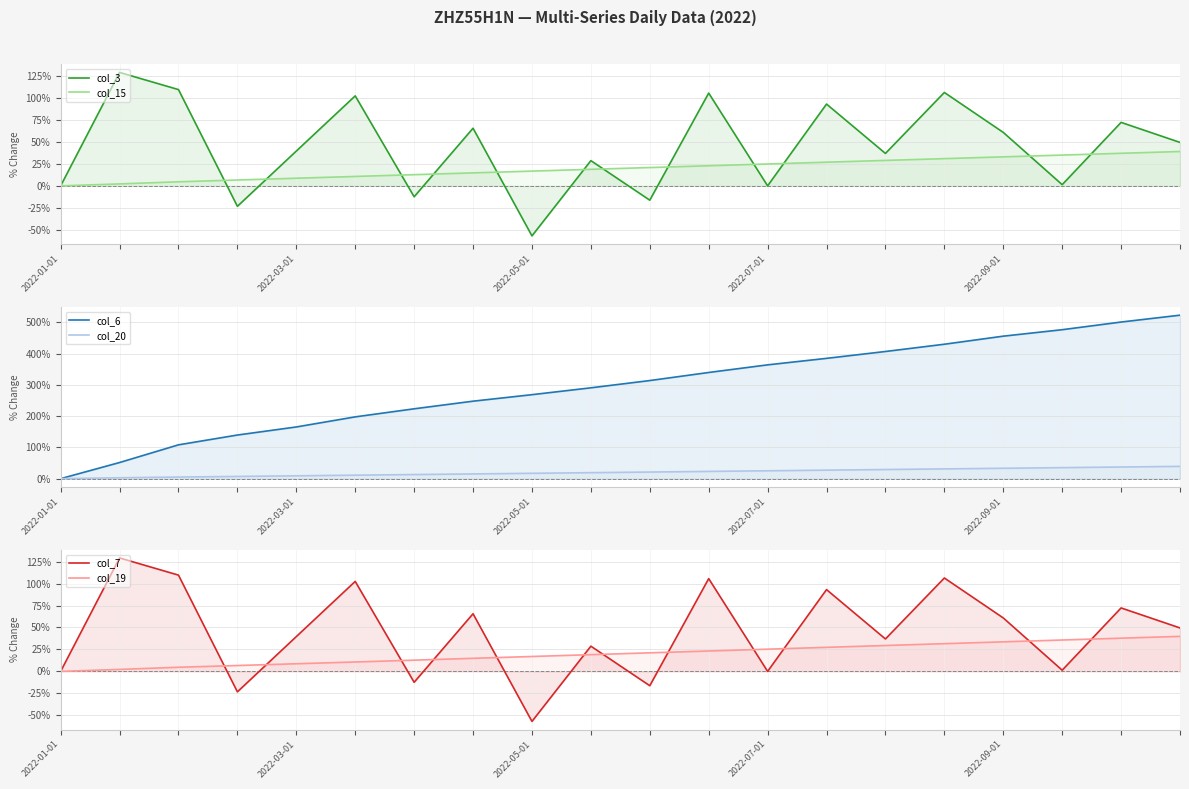

After their last crossing, which series has the higher values: col_3 or col_15?

col_3